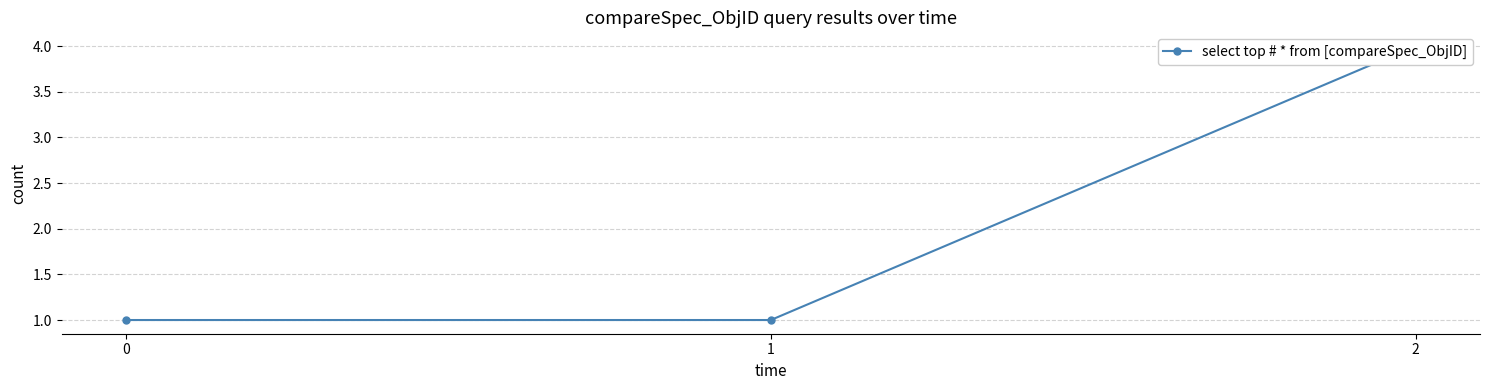

Reading right to left, transcribe all the data shown in this chart.

4	1	1